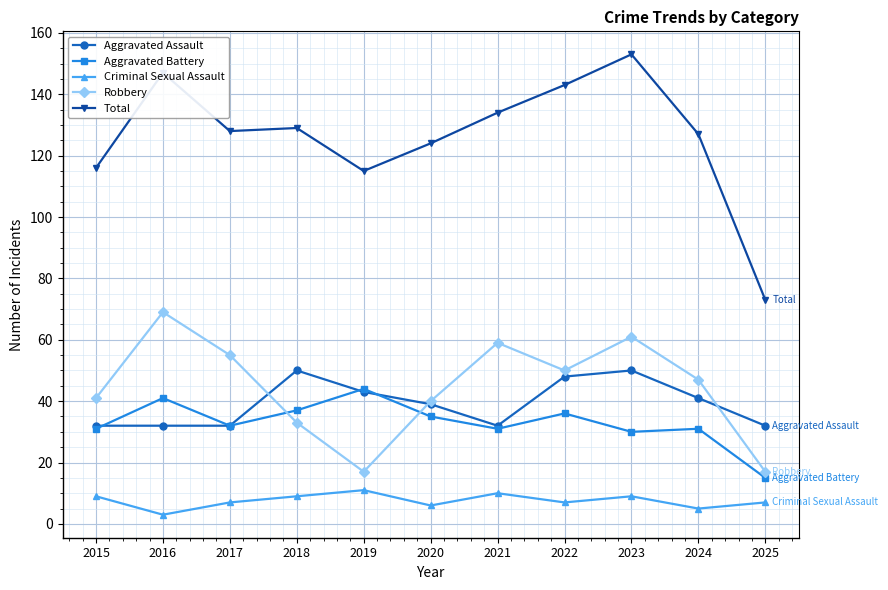

Which category has the highest value in the Total series?

2023